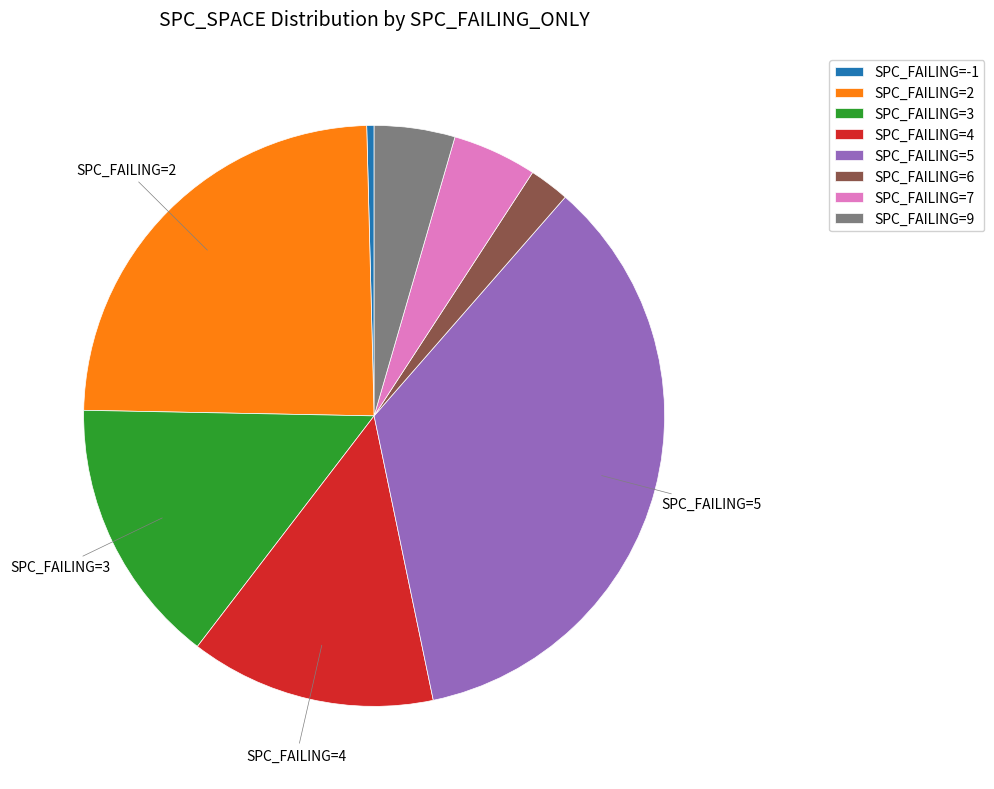

Which has a higher value, SPC_FAILING=6 or SPC_FAILING=9?

SPC_FAILING=9